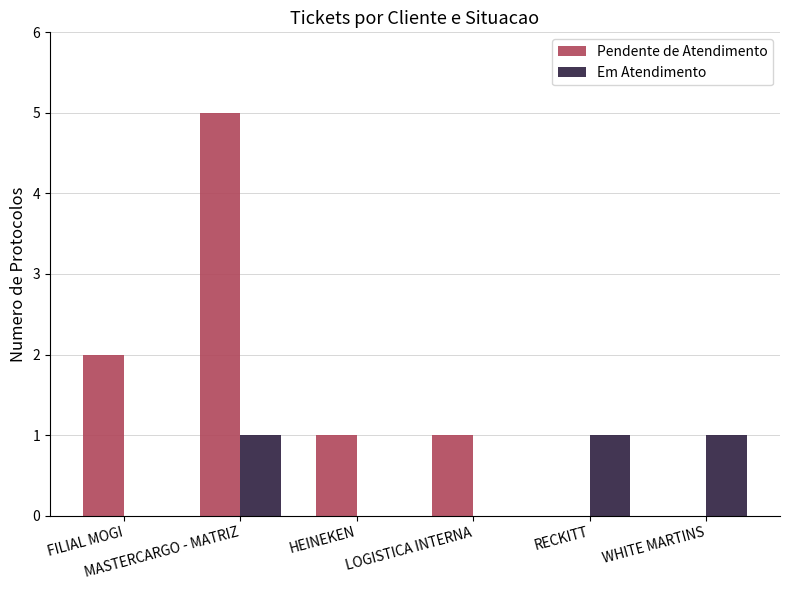

What is the sum of the Em Atendimento values at HEINEKEN and RECKITT?

1